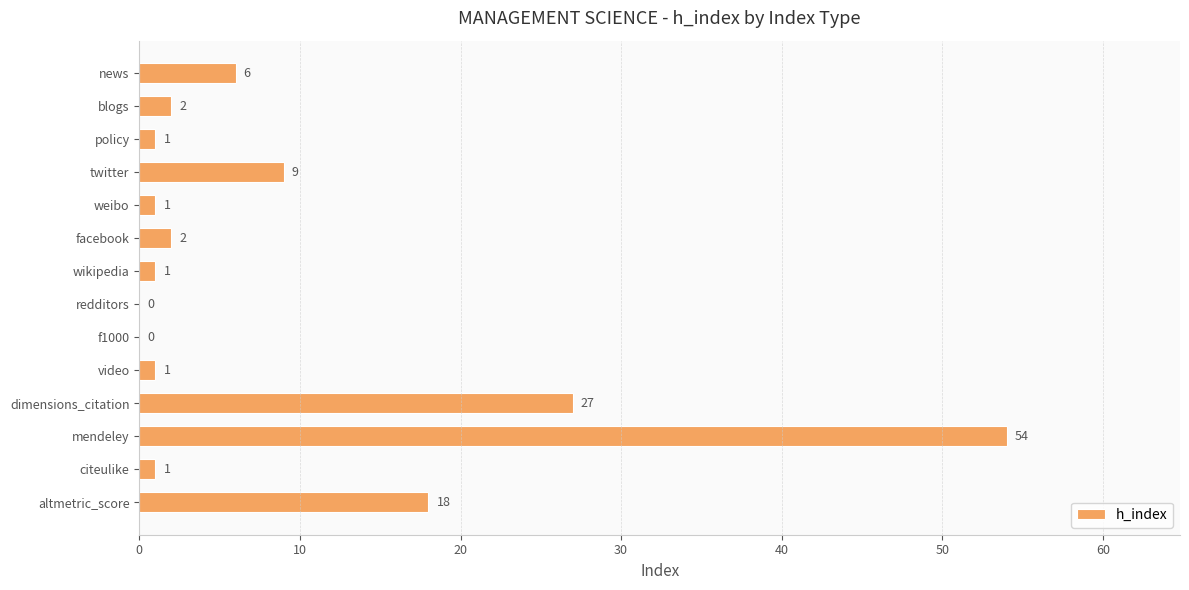

Between mendeley and facebook, which is larger?

mendeley